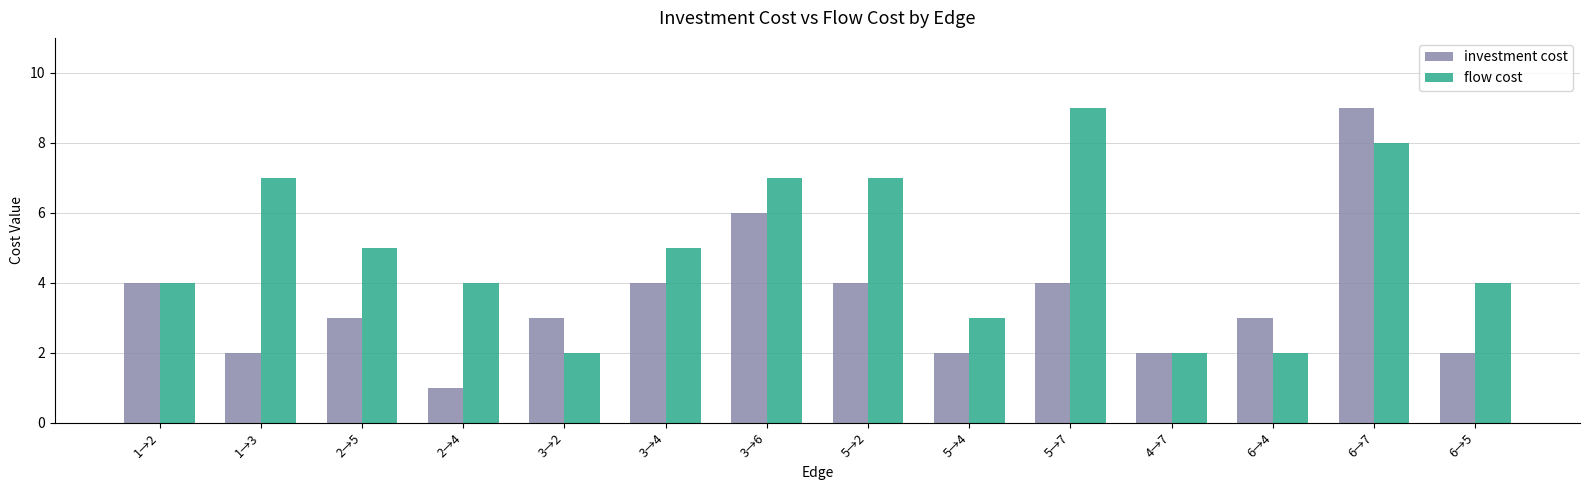

What is the highest value of the investment cost series?

9